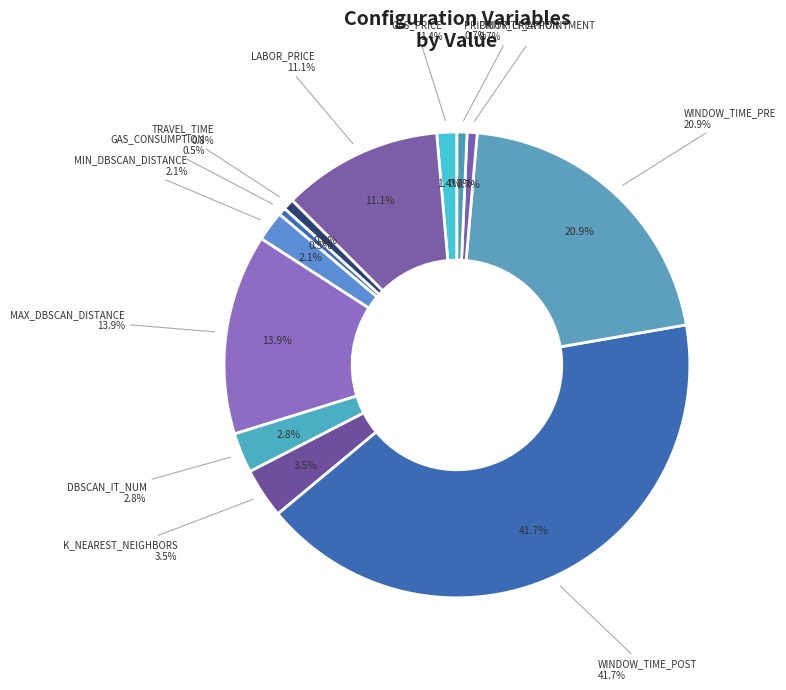

How many segments does this pie chart have?

12